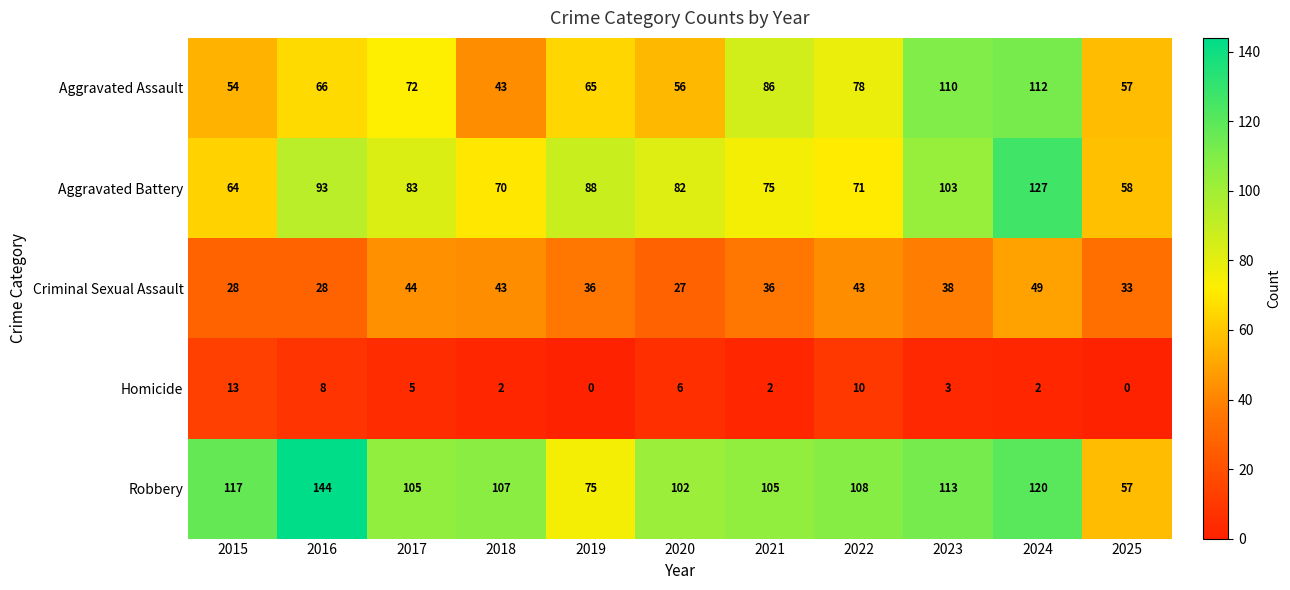

What is the difference between the maximum and minimum values in the Robbery series?

87